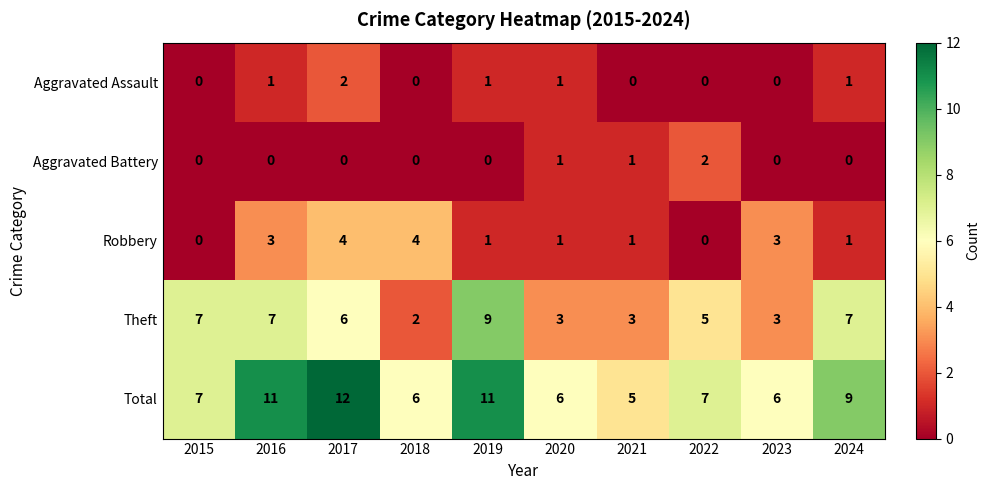

The Aggravated Battery series shows 0 at 2019. True or false?

True